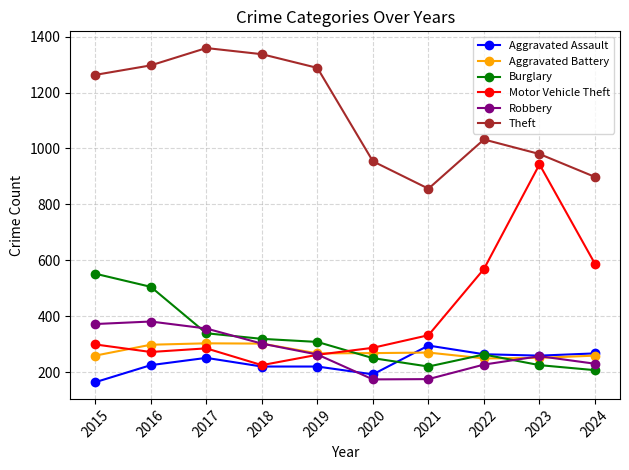

Is this an area chart (filled region under the line)?

No